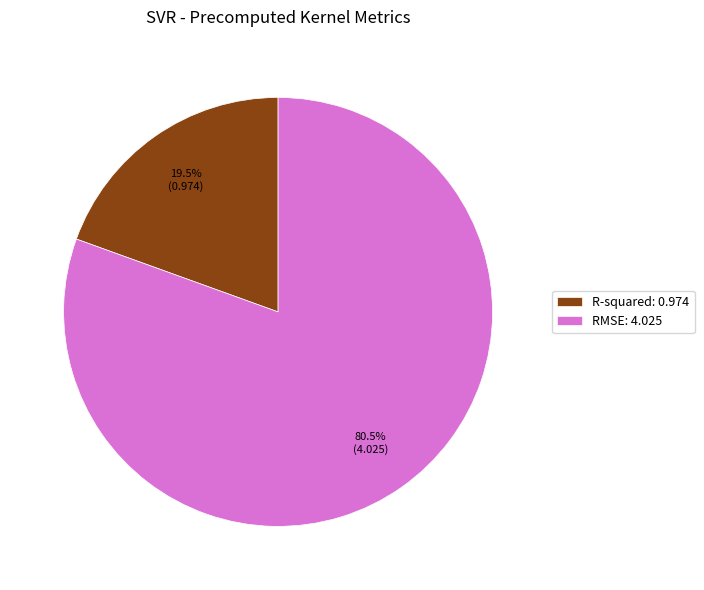

Is the sum of R-squared: 0.974 and RMSE: 4.025 greater than half?

Yes